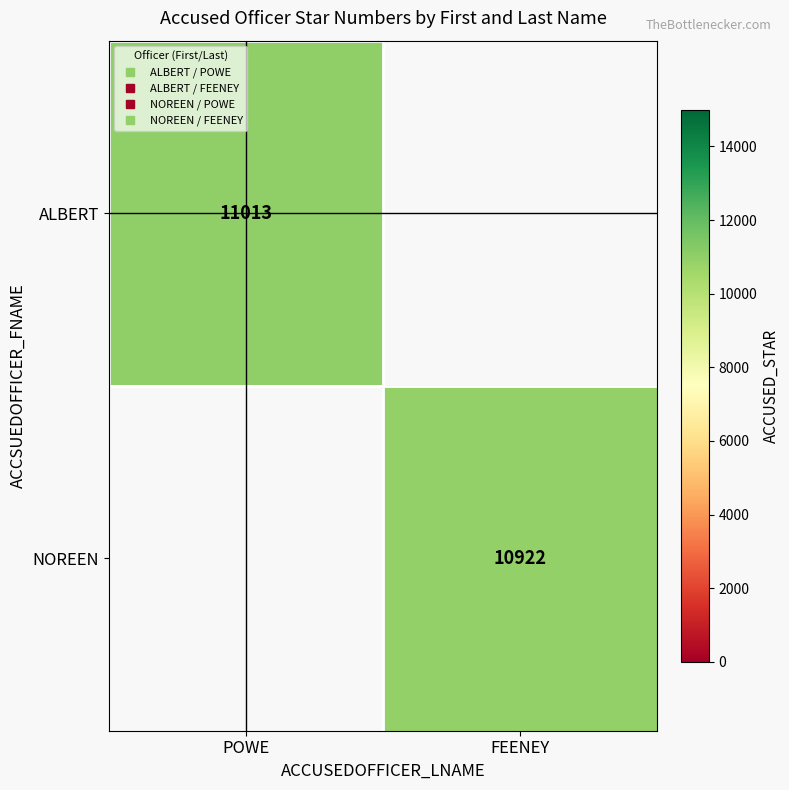

How many positive values does the ALBERT series have?

1